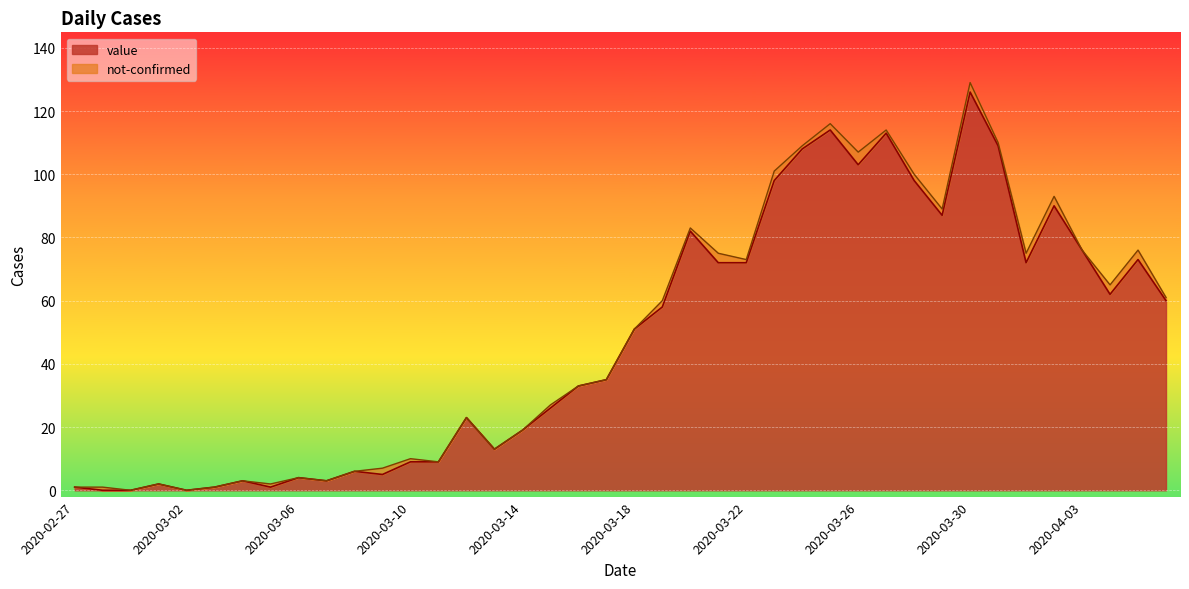

What is the value of the 25th point from the left?

72